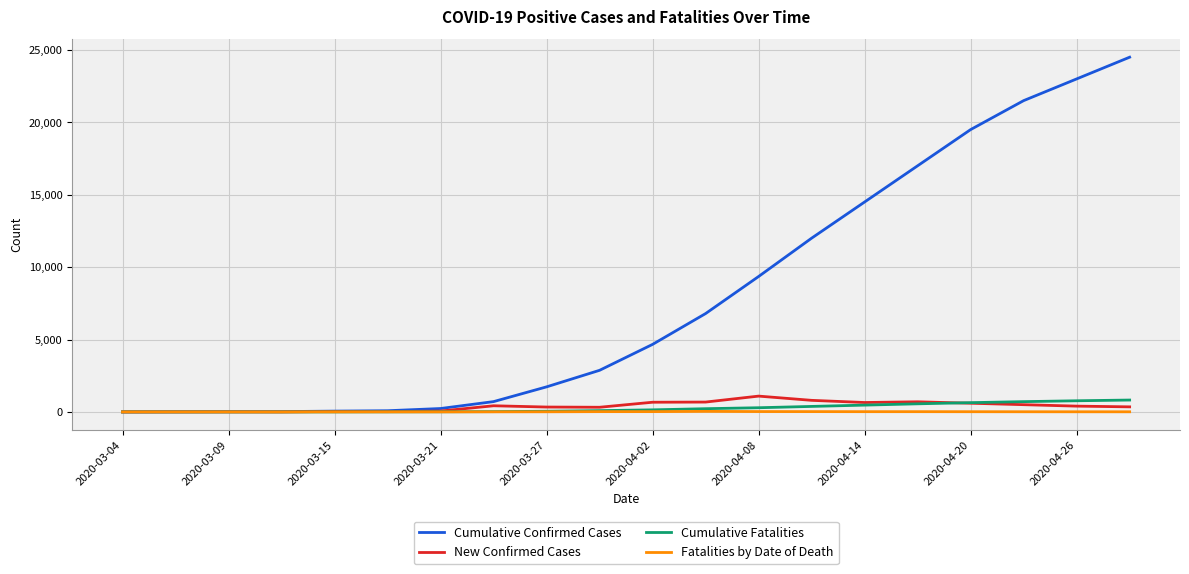

Which series has the largest range (max minus min)?

Cumulative Confirmed Cases